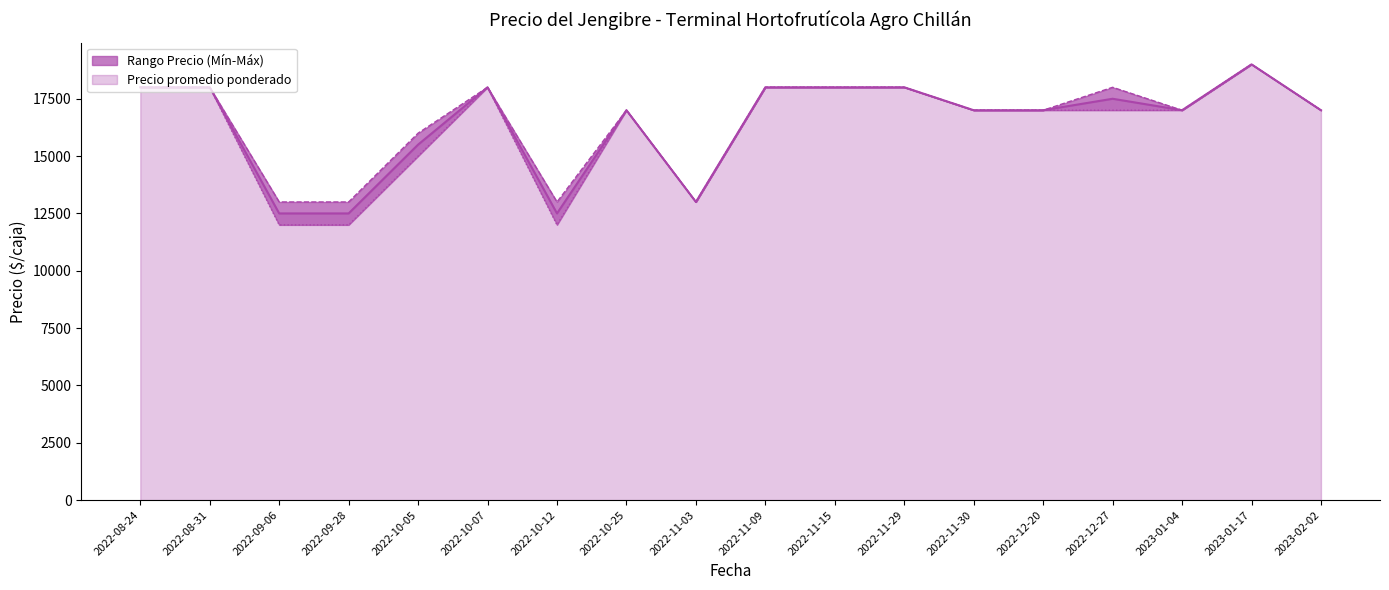

How many data points in Precio promedio ponderado are above 17000?

8